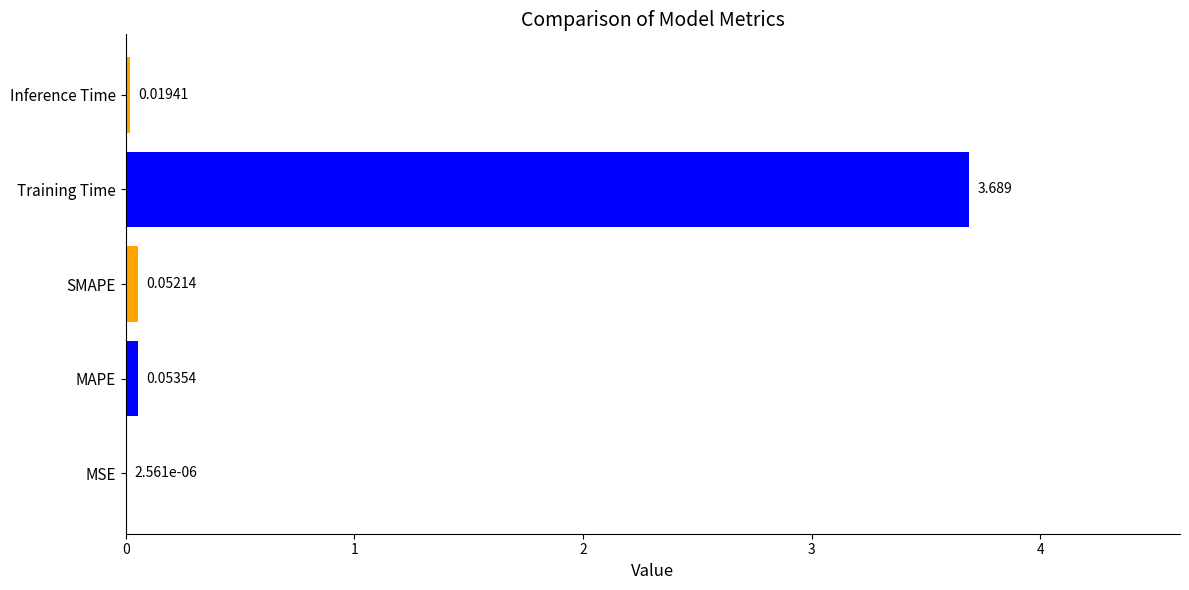

At which category does the chart reach its peak across all series?

Training Time